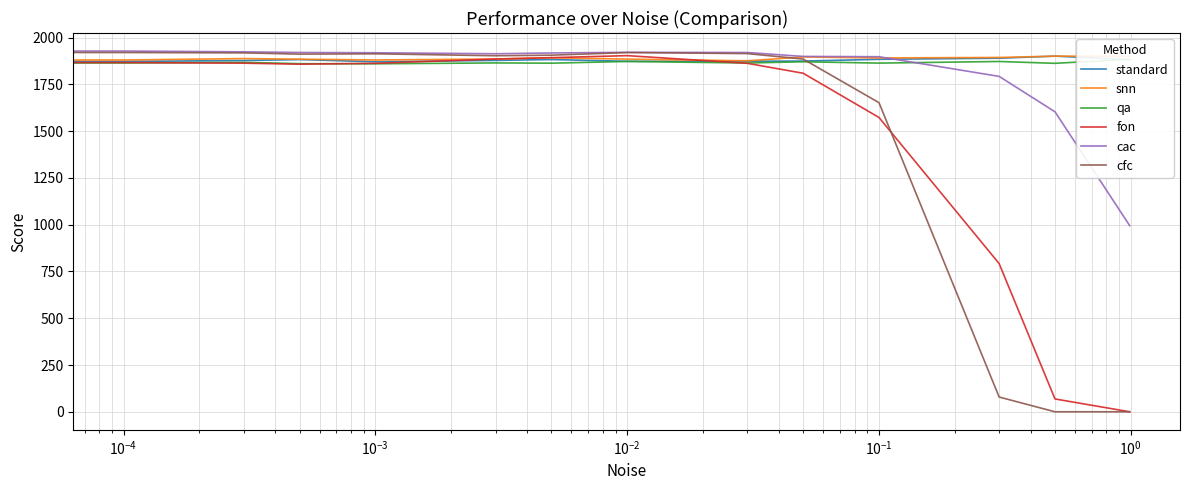

How many categories are shown in the chart?

14